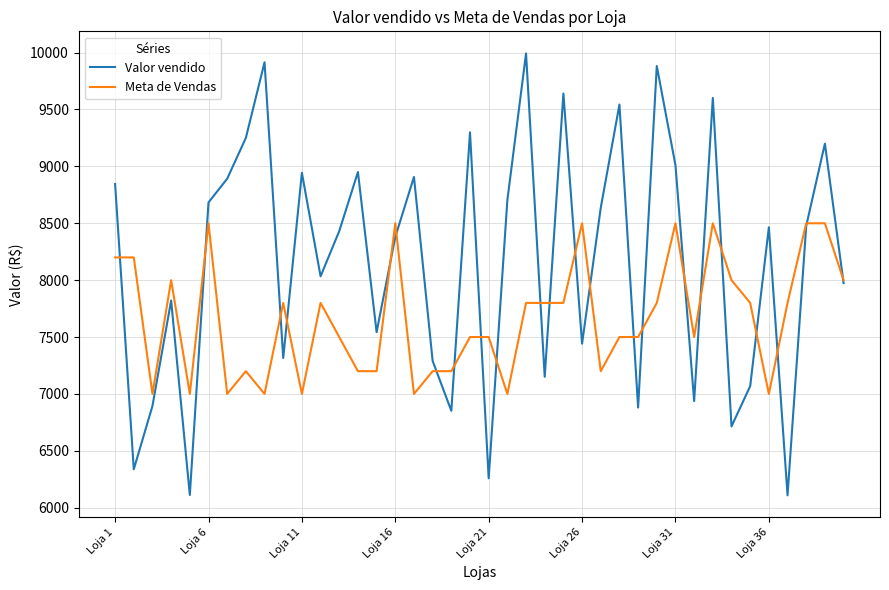

List the series in order of their overall mean, lowest first.

Meta de Vendas, Valor vendido